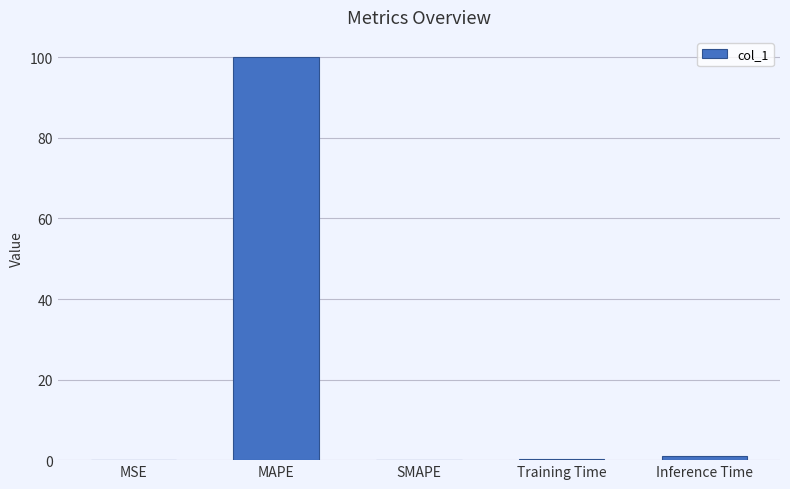

What is the sum of all values?

101.2